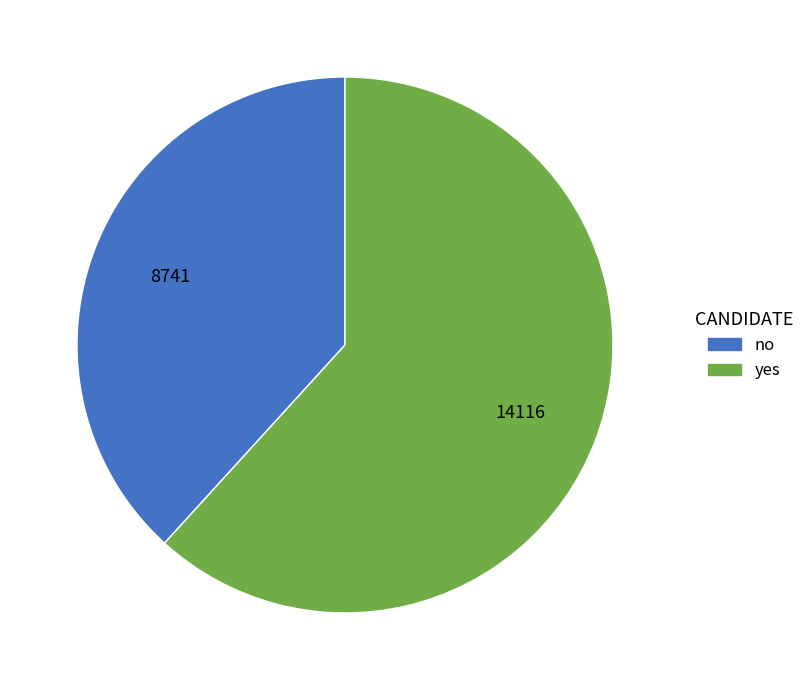

True or false: no accounts for 38% of the total.

True